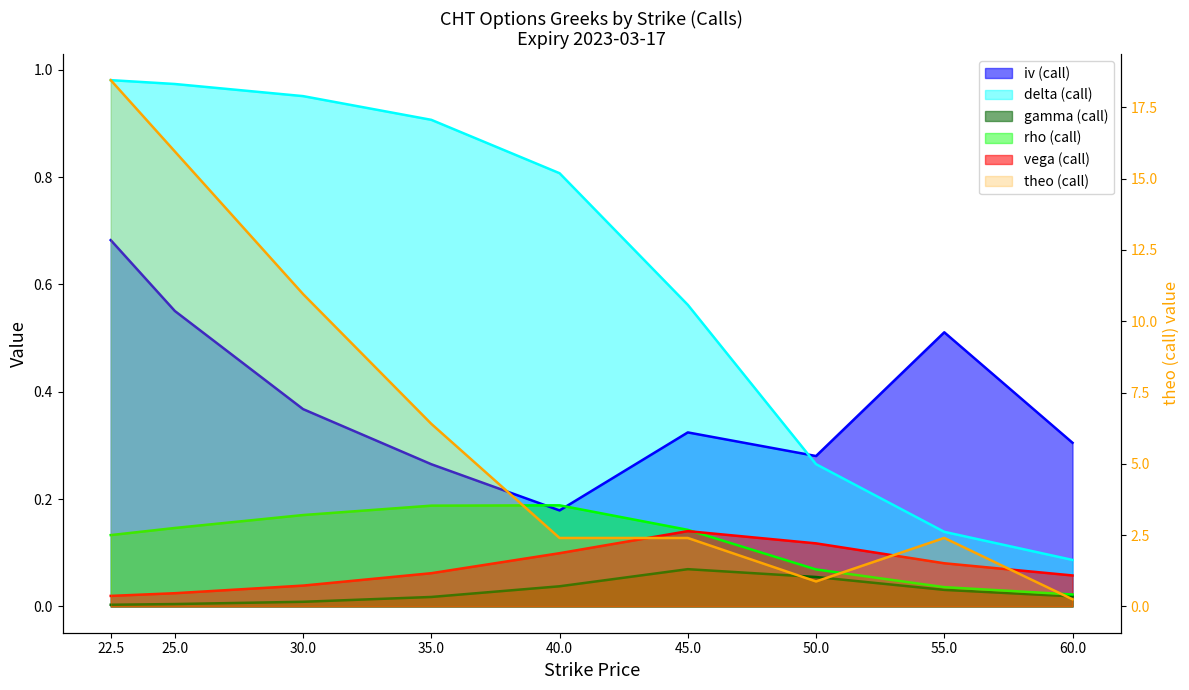

Reading right to left, transcribe all the data shown in this chart.

iv (call): 60.0=0.3	55.0=0.5	50.0=0.3	45.0=0.3	40.0=0.2	35.0=0.3	30.0=0.4	25.0=0.6	22.5=0.7
delta (call): 60.0=0.1	55.0=0.1	50.0=0.3	45.0=0.6	40.0=0.8	35.0=0.9	30.0=1.0	25.0=1.0	22.5=1.0
gamma (call): 60.0=0.0	55.0=0.0	50.0=0.1	45.0=0.1	40.0=0.0	35.0=0.0	30.0=0.0	25.0=0.0	22.5=0.0
rho (call): 60.0=0.0	55.0=0.0	50.0=0.1	45.0=0.1	40.0=0.2	35.0=0.2	30.0=0.2	25.0=0.1	22.5=0.1
vega (call): 60.0=0.1	55.0=0.1	50.0=0.1	45.0=0.1	40.0=0.1	35.0=0.1	30.0=0.0	25.0=0.0	22.5=0.0
theo (call): 60.0=0.2	55.0=2.4	50.0=0.9	45.0=2.4	40.0=2.4	35.0=6.4	30.0=10.9	25.0=16.0	22.5=18.5